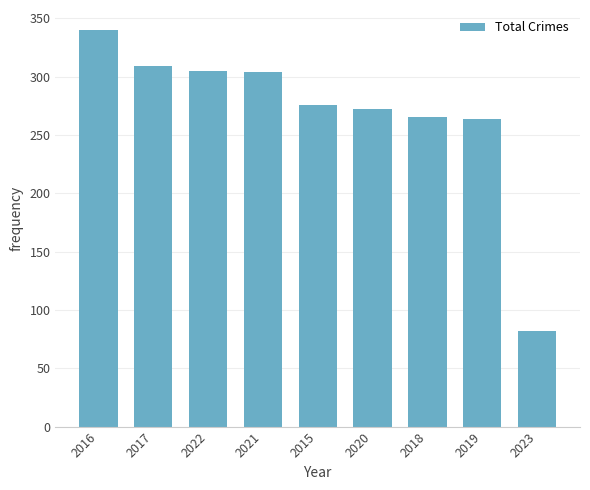

Where does the data first go above 276?

2016